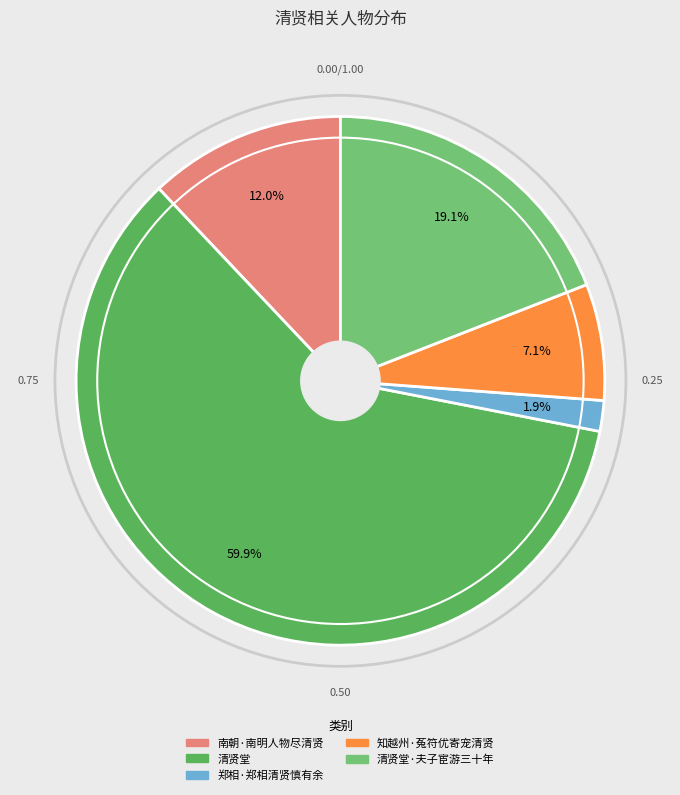

Does any single category account for the majority?

Yes